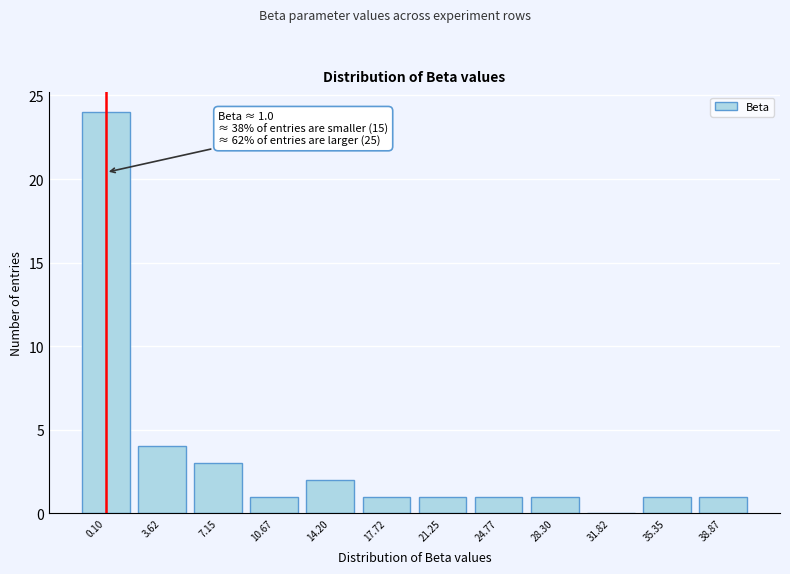

Reading right to left, extract all data points from this chart.

38.87=1	35.35=1	31.82=0	28.30=1	24.77=1	21.25=1	17.72=1	14.20=2	10.67=1	7.15=3	3.62=4	0.10=24